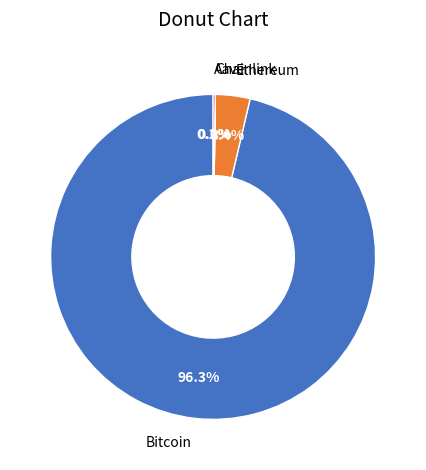

Does Bitcoin represent more than half of the total?

Yes